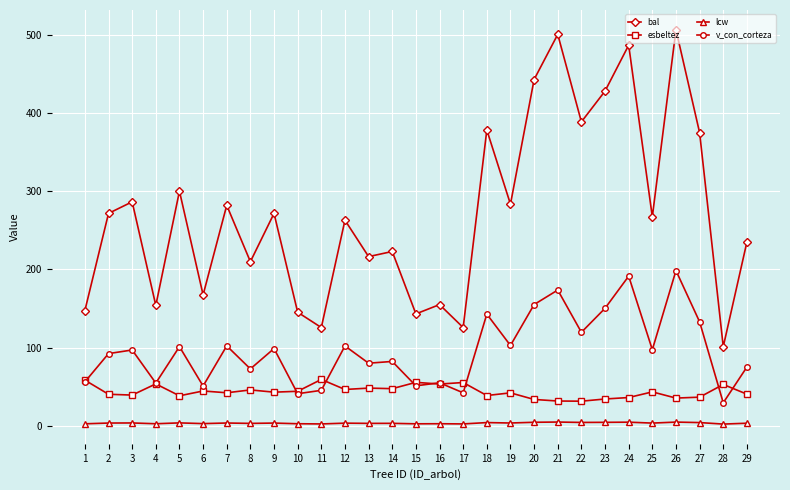

What is the greatest value displayed?

506.7